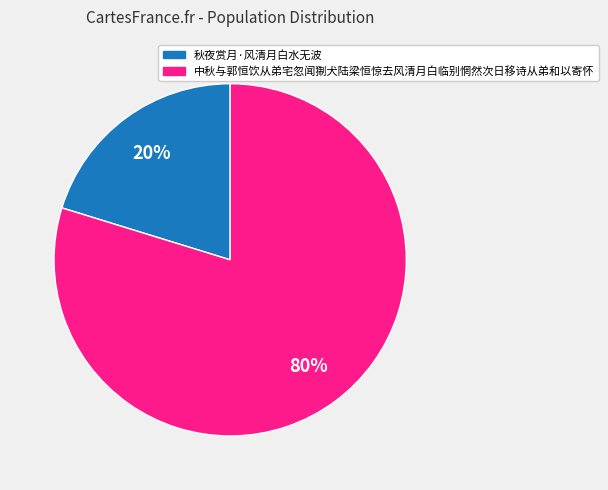

Which has a higher value, 中秋与郭恒饮从弟宅忽闻猘犬陆梁恒惊去风清月白临别惘然次日移诗从弟和以寄怀 or 秋夜赏月·风清月白水无波?

中秋与郭恒饮从弟宅忽闻猘犬陆梁恒惊去风清月白临别惘然次日移诗从弟和以寄怀